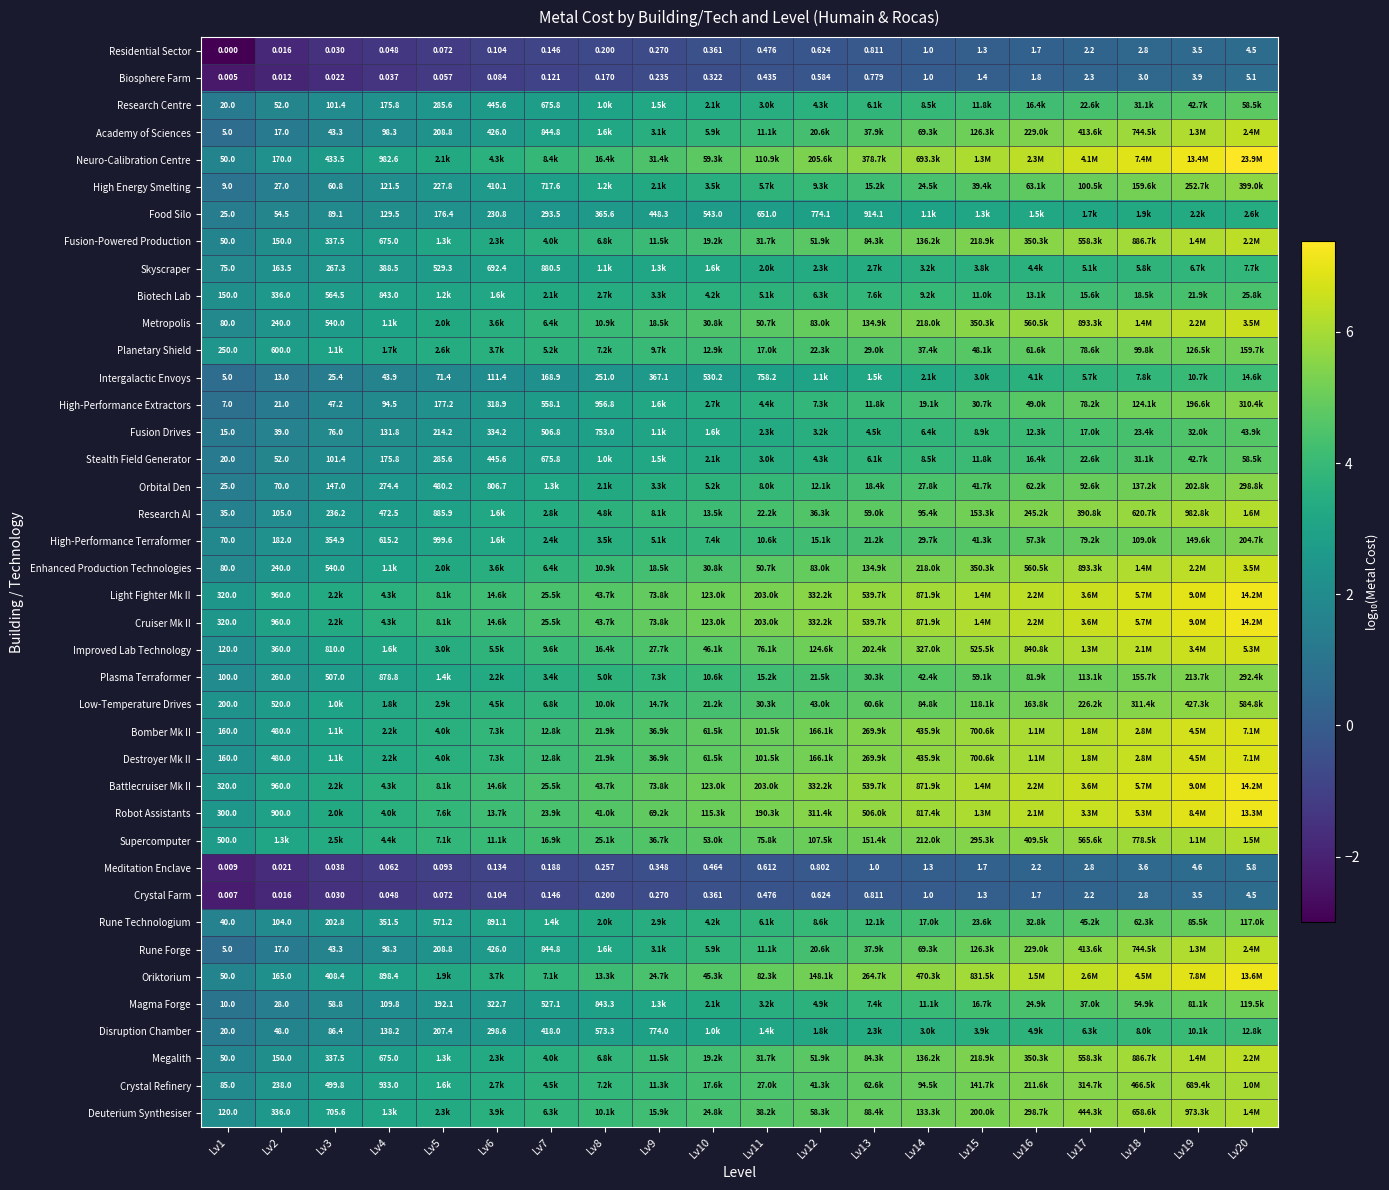

The Academy of Sciences series shows 3.9 at Lv19. True or false?

False